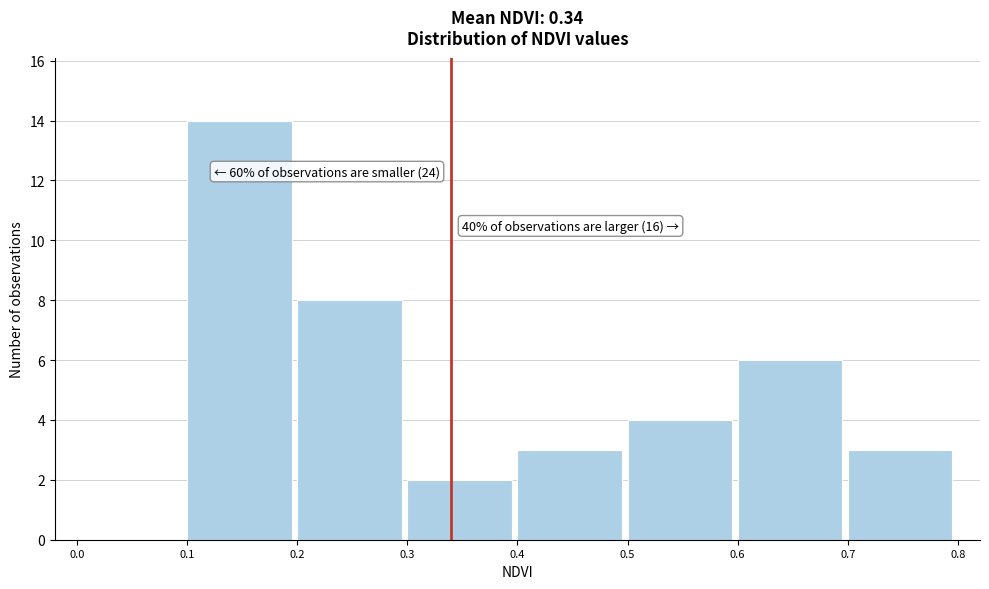

Over which range of the x-axis is the bar tallest?

0.1 to 0.2